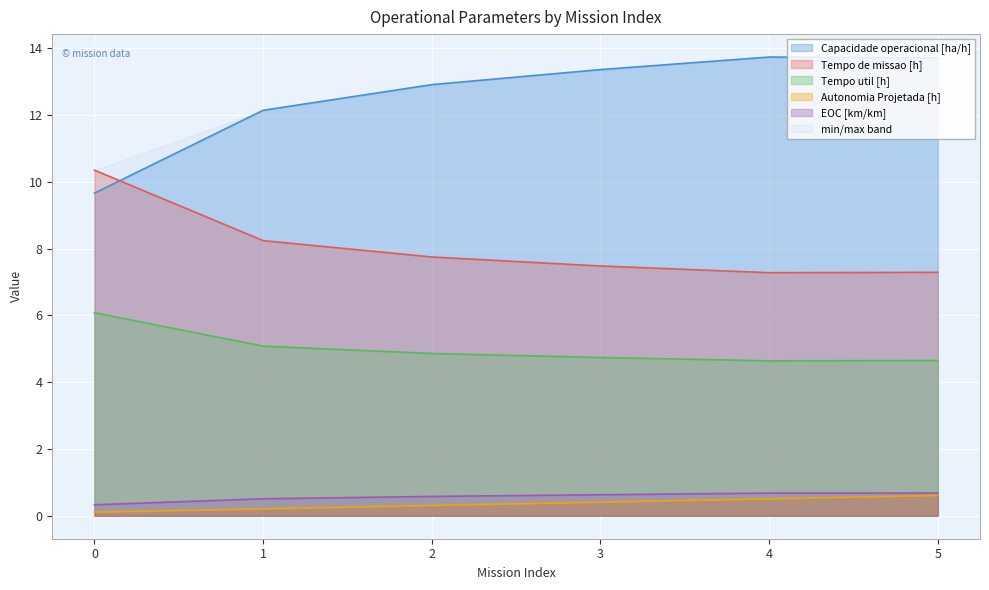

Where is Capacidade operacional [ha/h] nearest to the value 11?

1